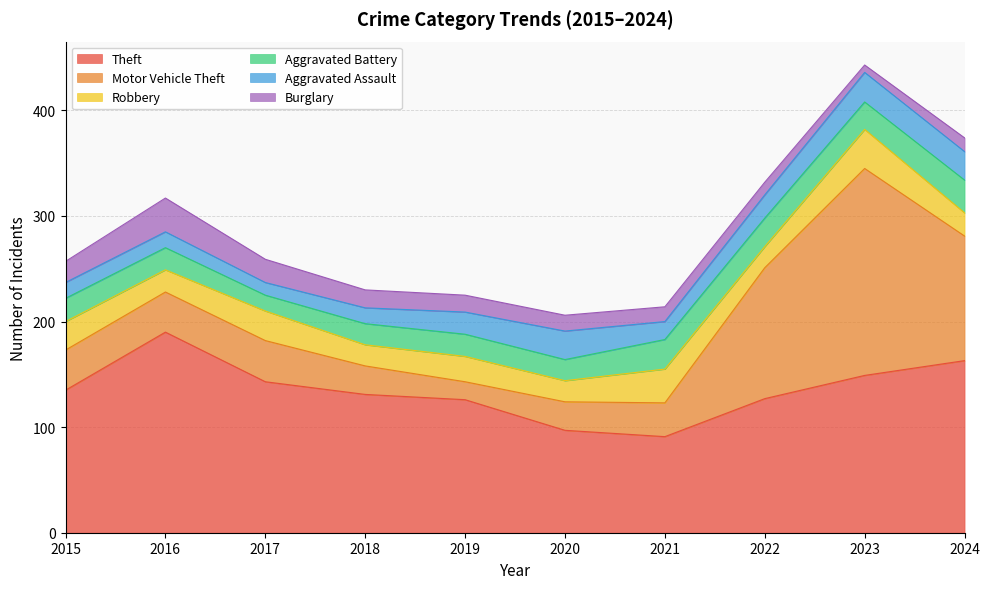

At which category does Burglary reach its first local peak?

2016